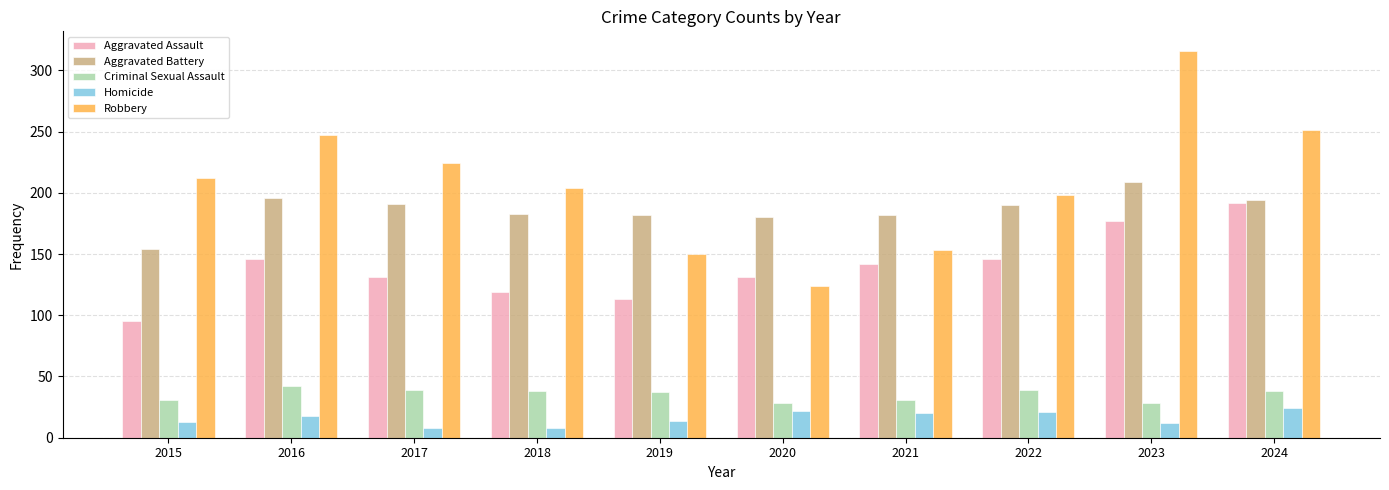

The Aggravated Assault series shows 246 at 2021. True or false?

False